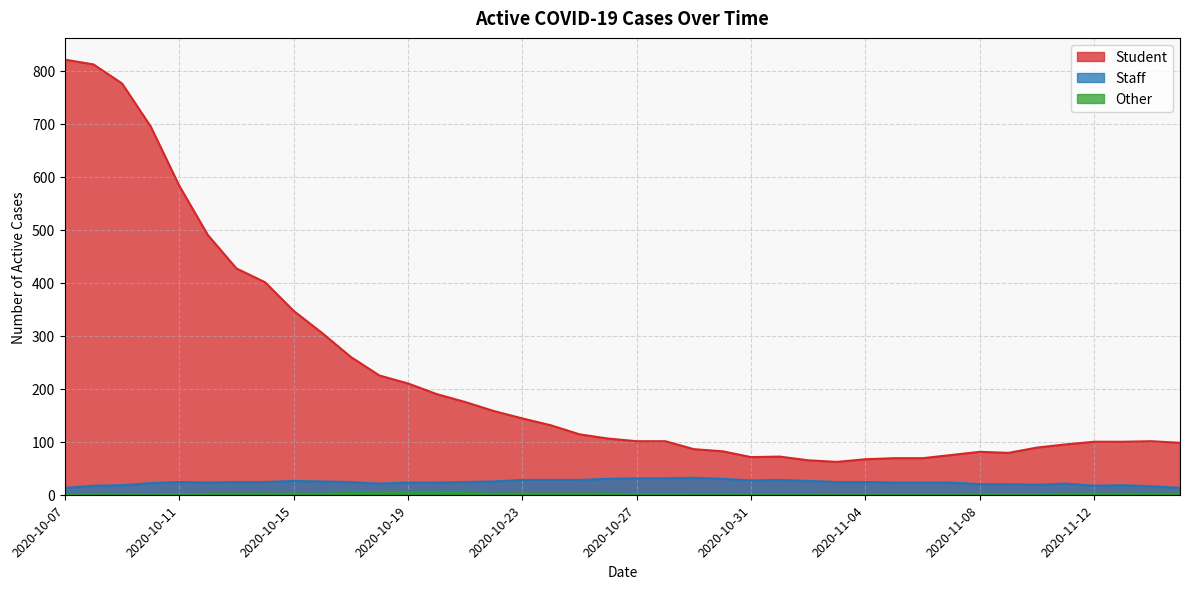

True or false: Staff and Student intersect in this chart.

False